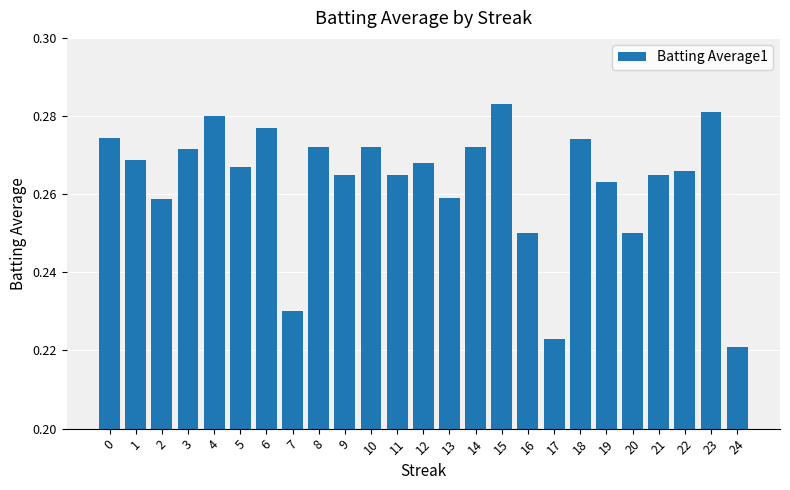

How many bars are there in total?

25